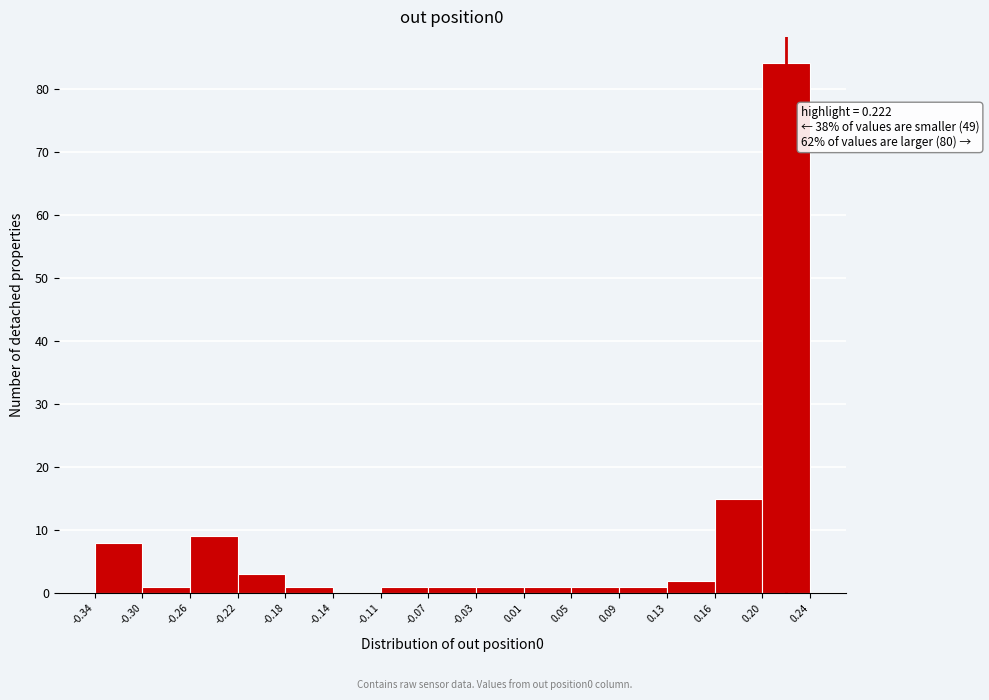

Over which range of the x-axis is the bar tallest?

0.20 to 0.24